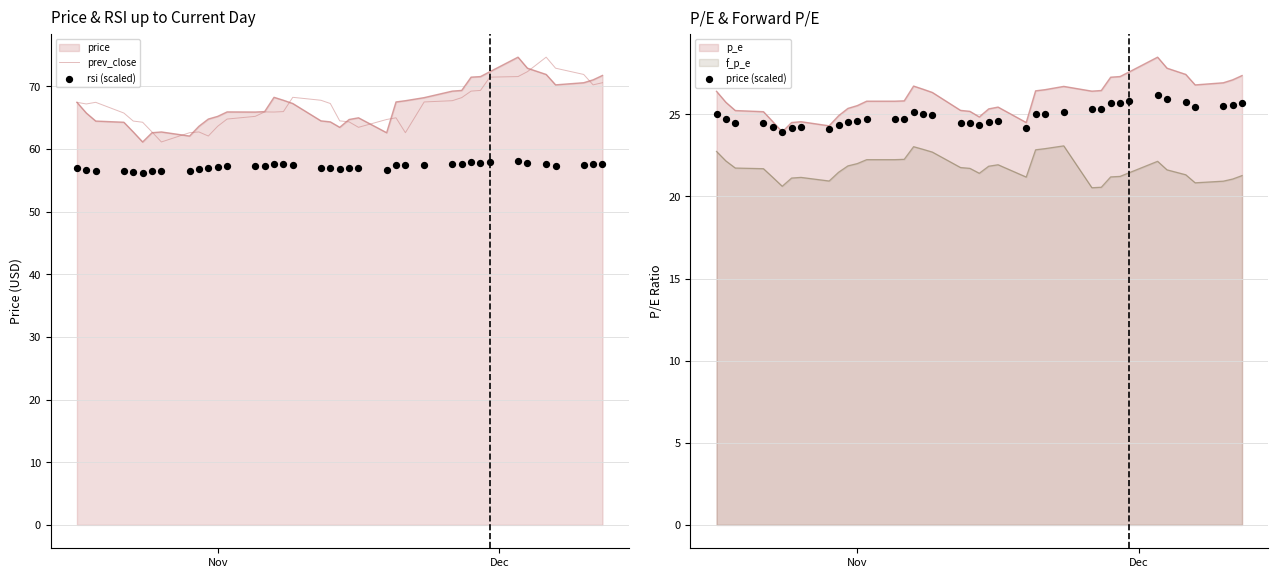

Which series has the widest spread of Y values?

prev_close